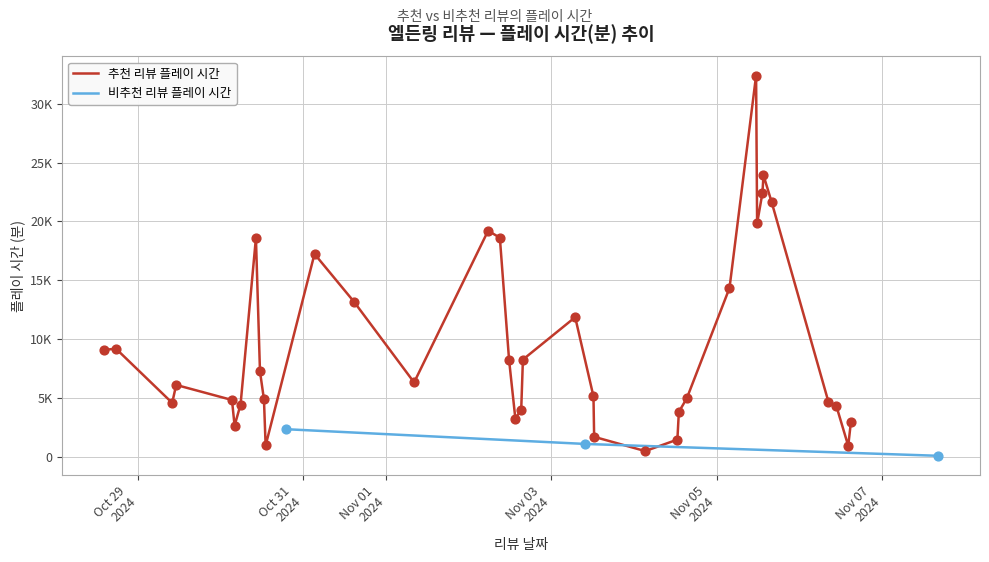

What is the change in value from Oct 29
2024 to Nov 01
2024?

-2261